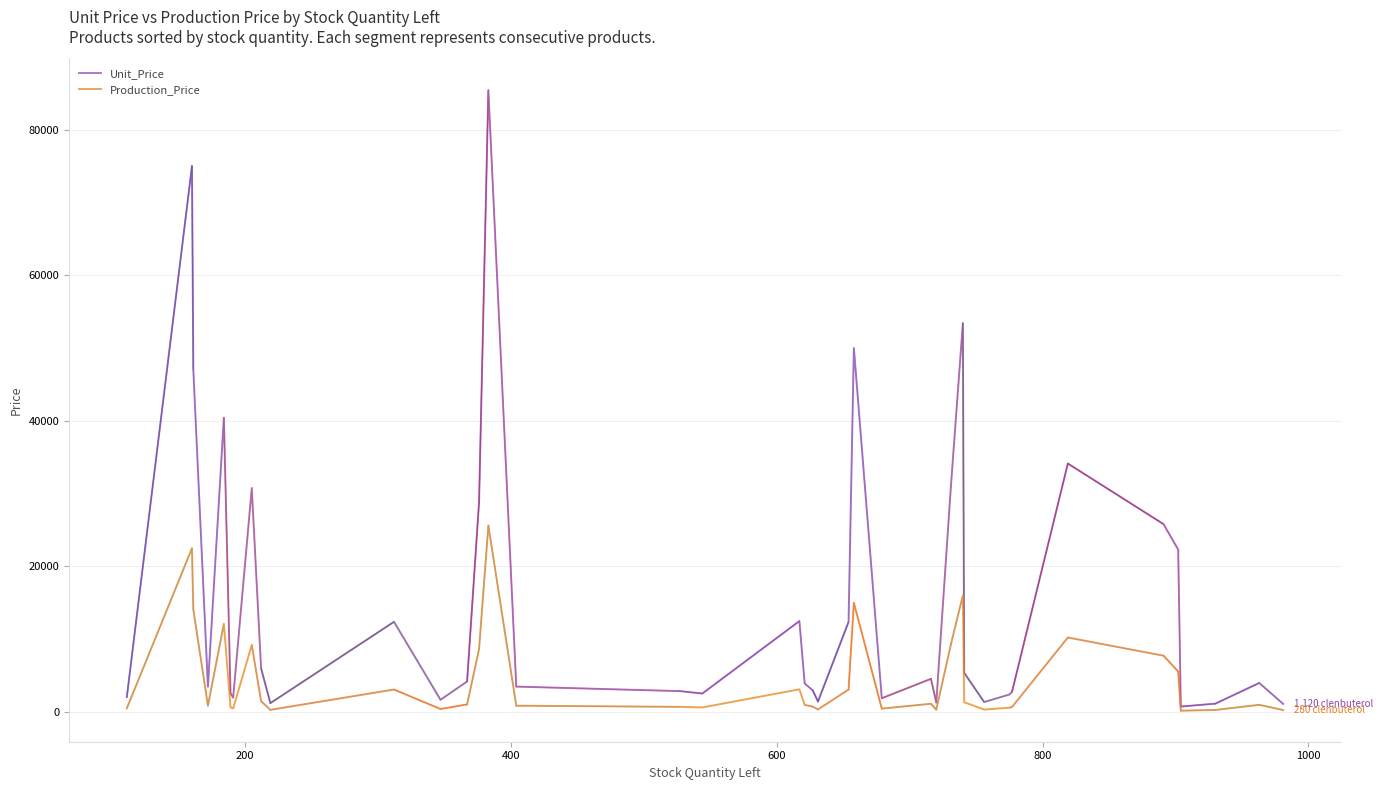

Which series has the largest total across all categories?

Unit_Price